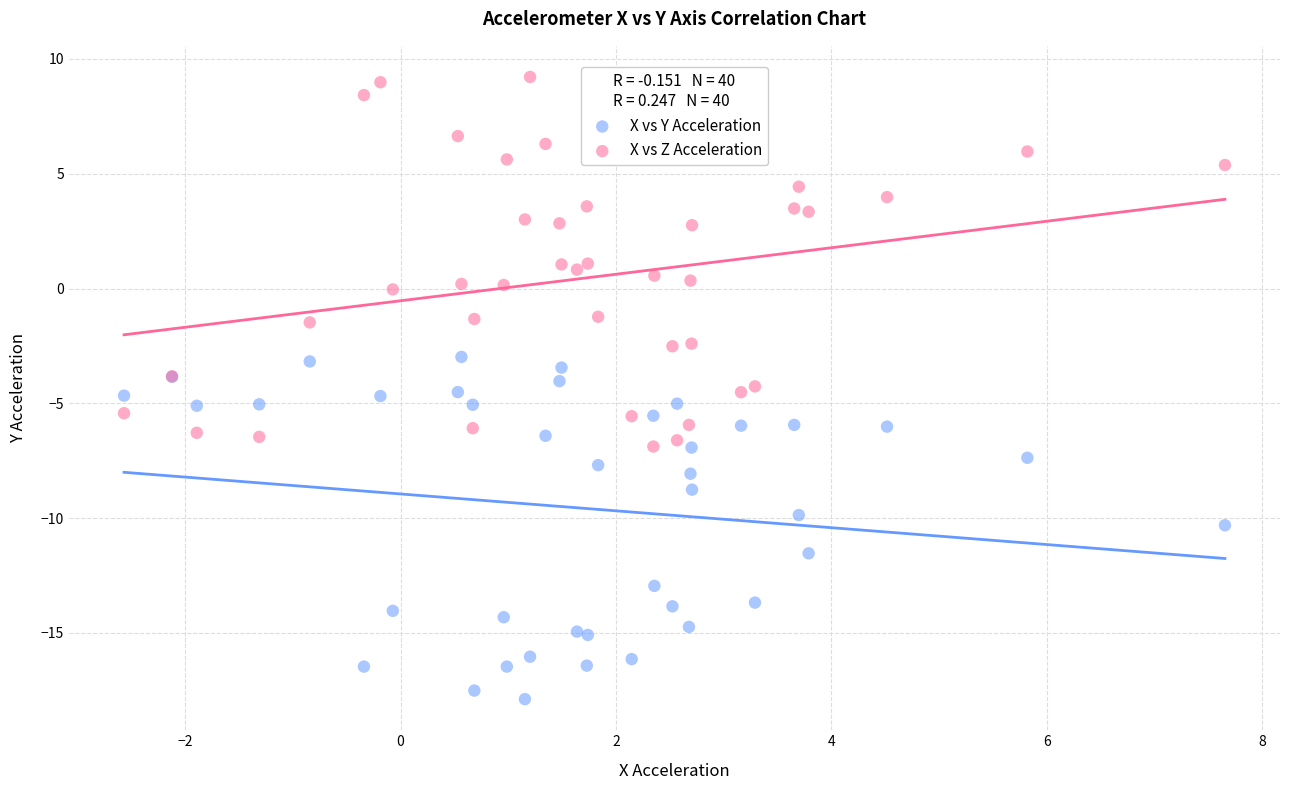

What are all the series names shown in the legend?

X vs Y Acceleration, X vs Z Acceleration